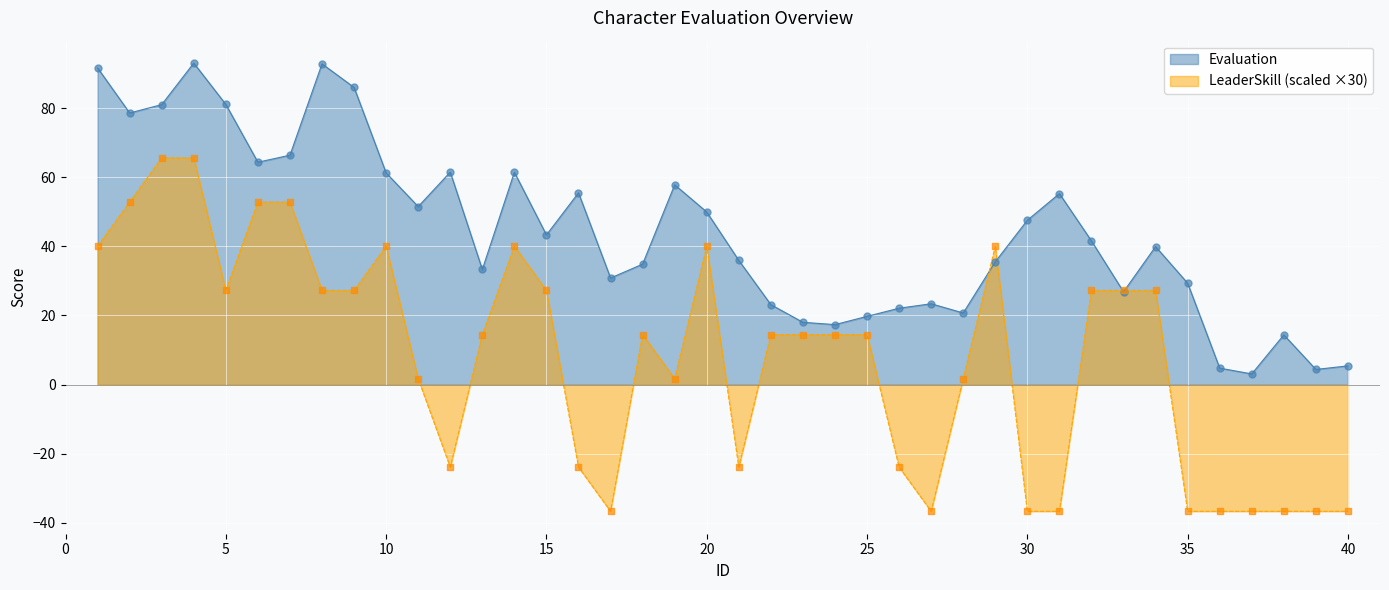

At how many categories does at least one series exceed -34?

40